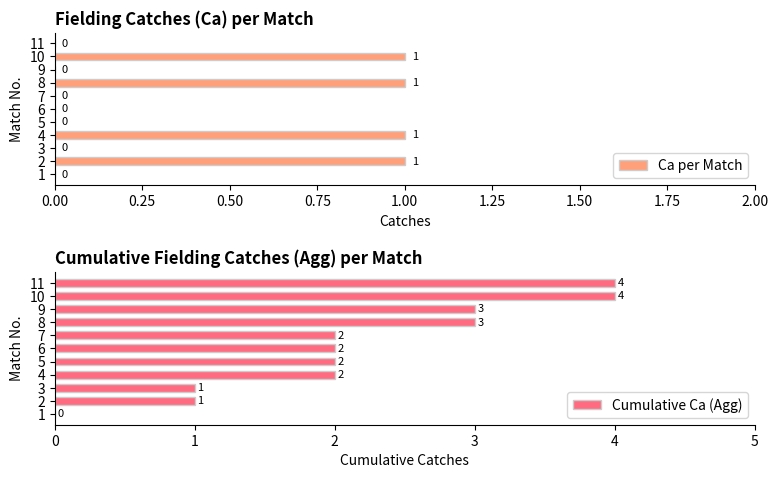

List the series in order of their peak value, highest first.

Cumulative Ca (Agg), Ca per Match